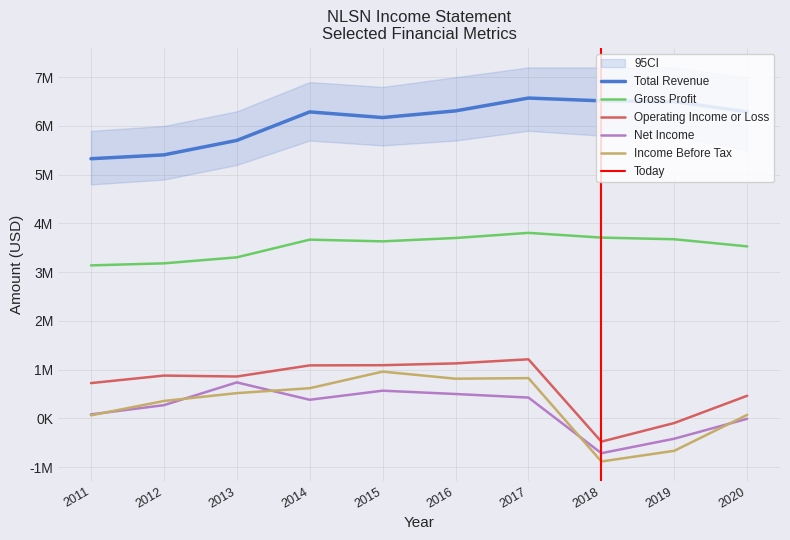

The value of Operating Income or Loss at 2013 is 452188. True or false?

False